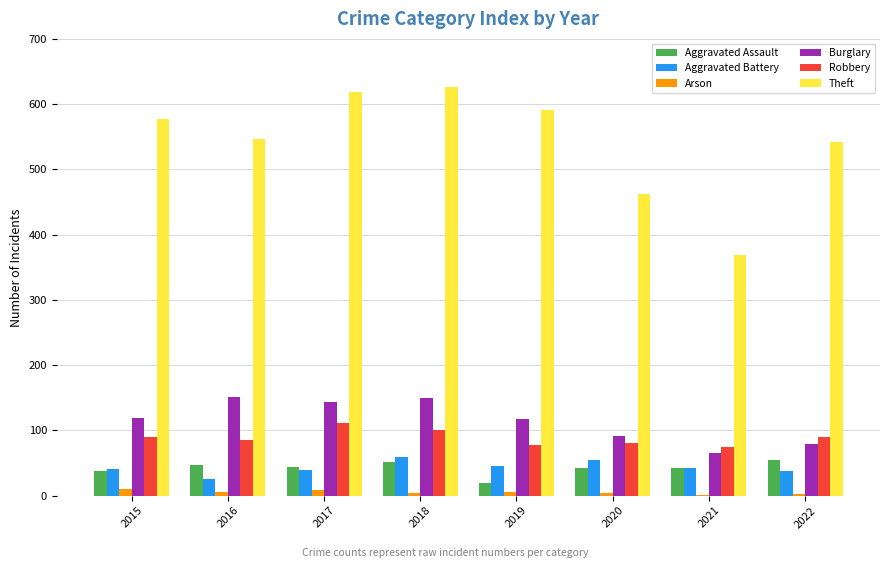

Are the bars horizontal?

No